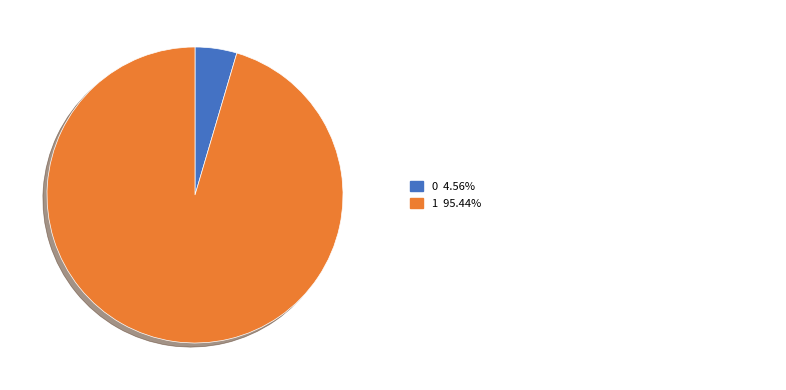

Is there any slice that represents more than half of the pie?

Yes